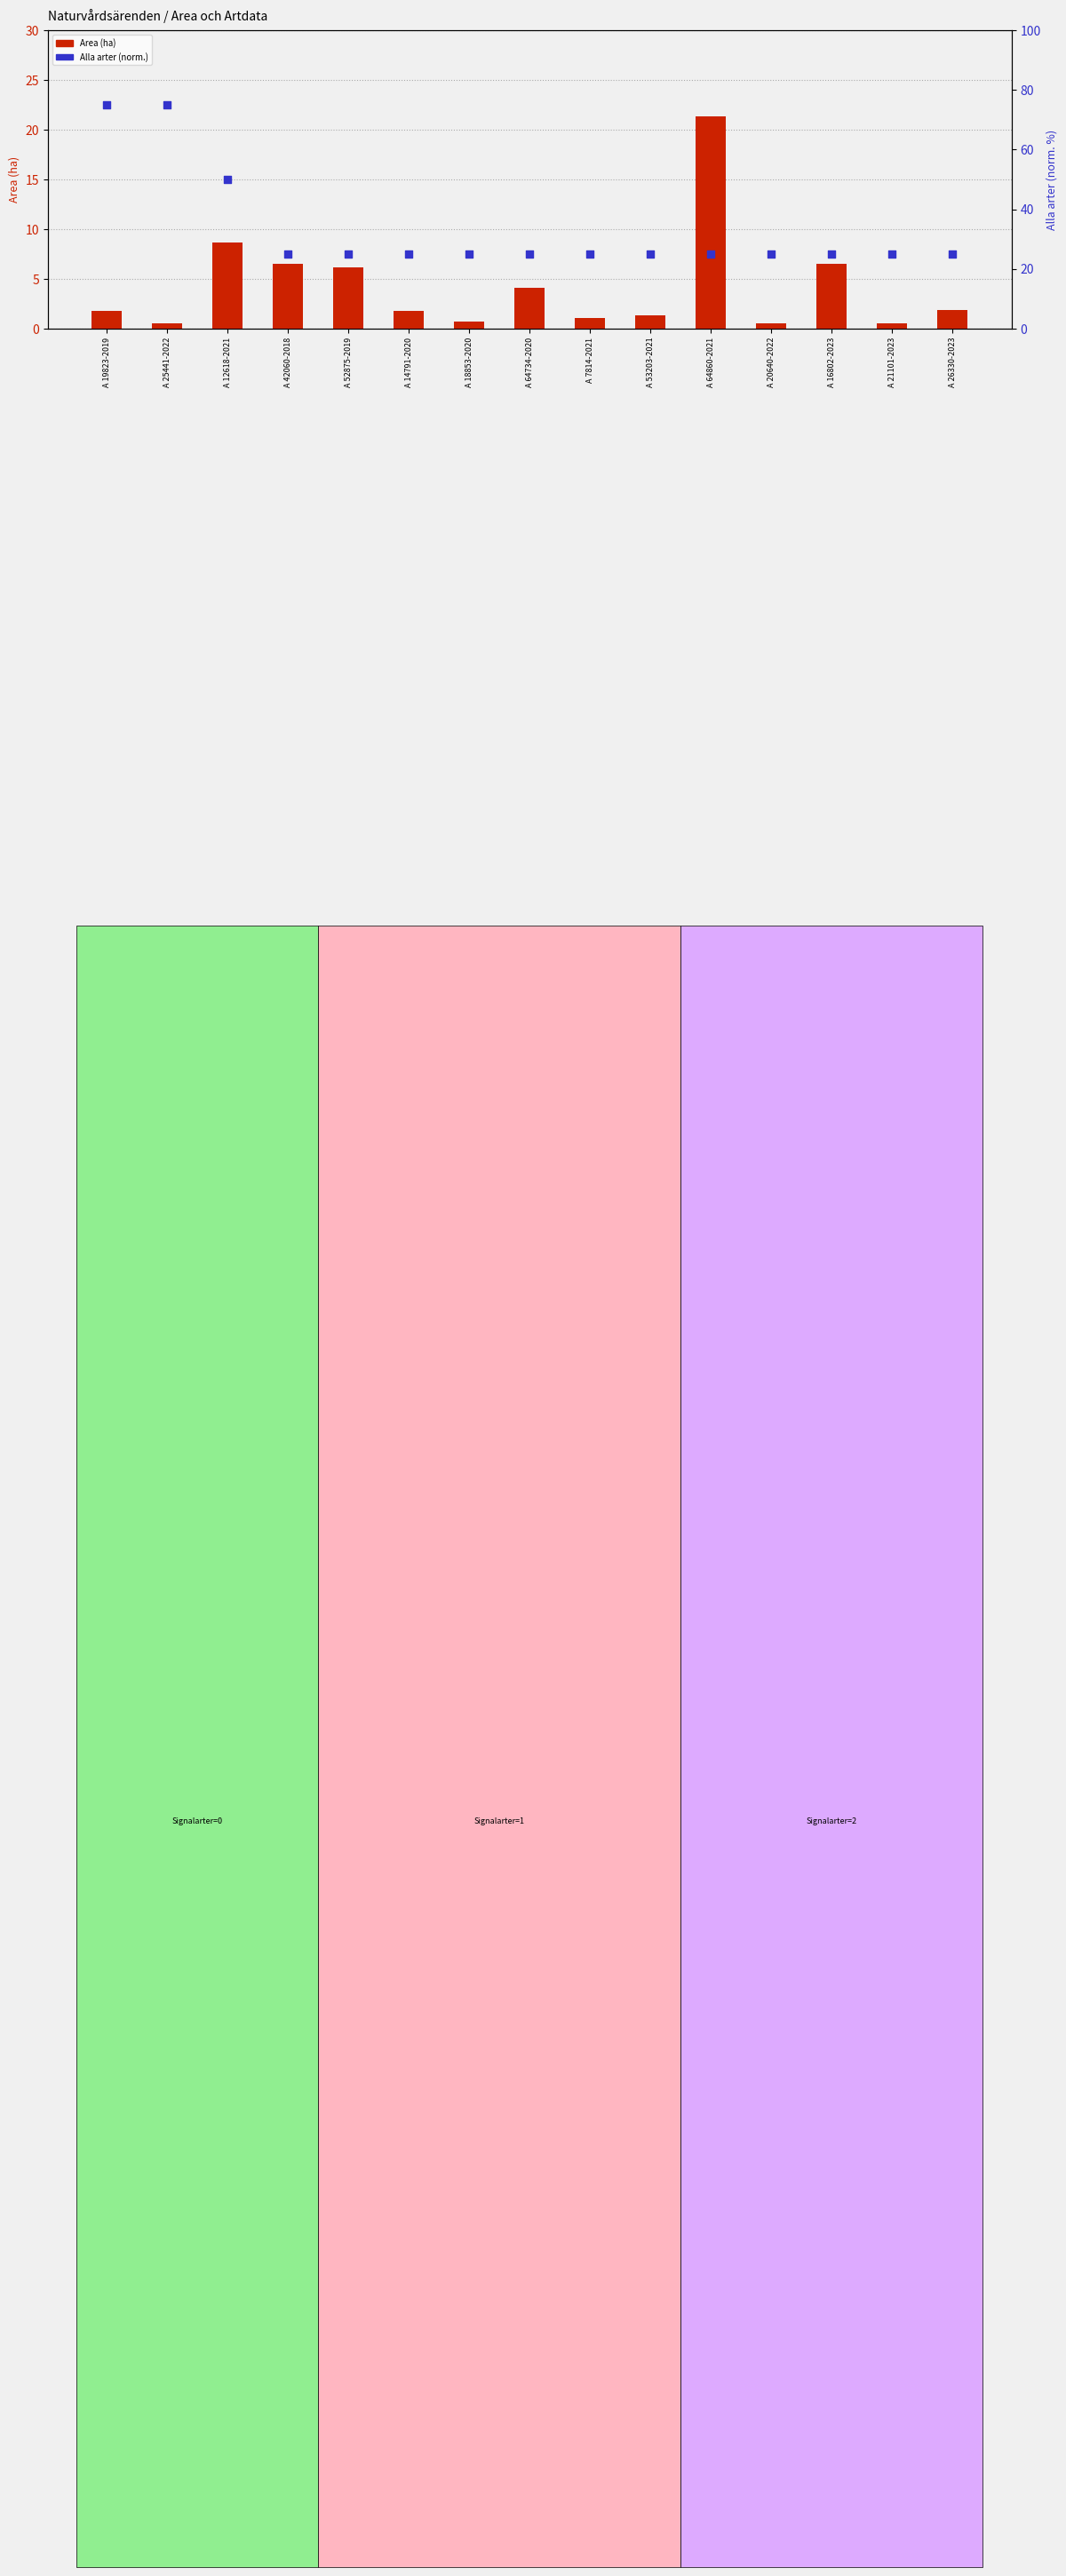

Which series reaches the maximum Y coordinate?

Alla arter (norm.)